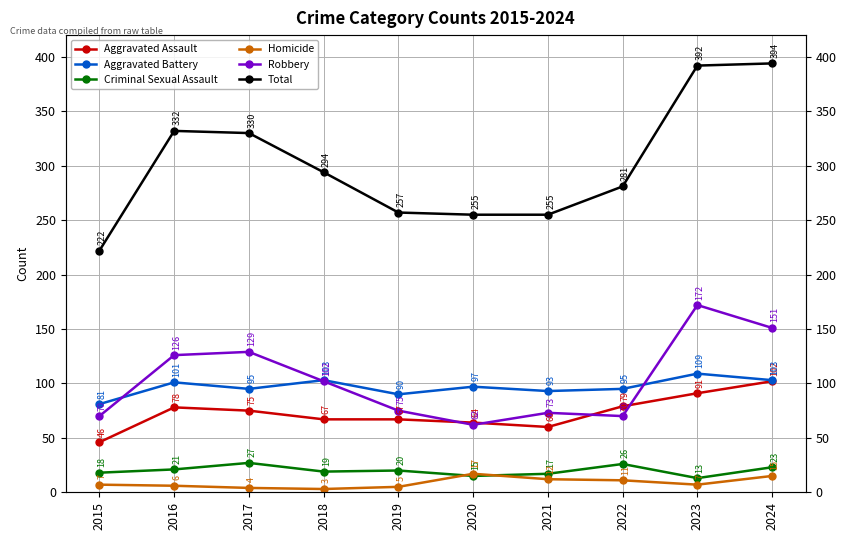

The Homicide series shows 11 at 2022. True or false?

True